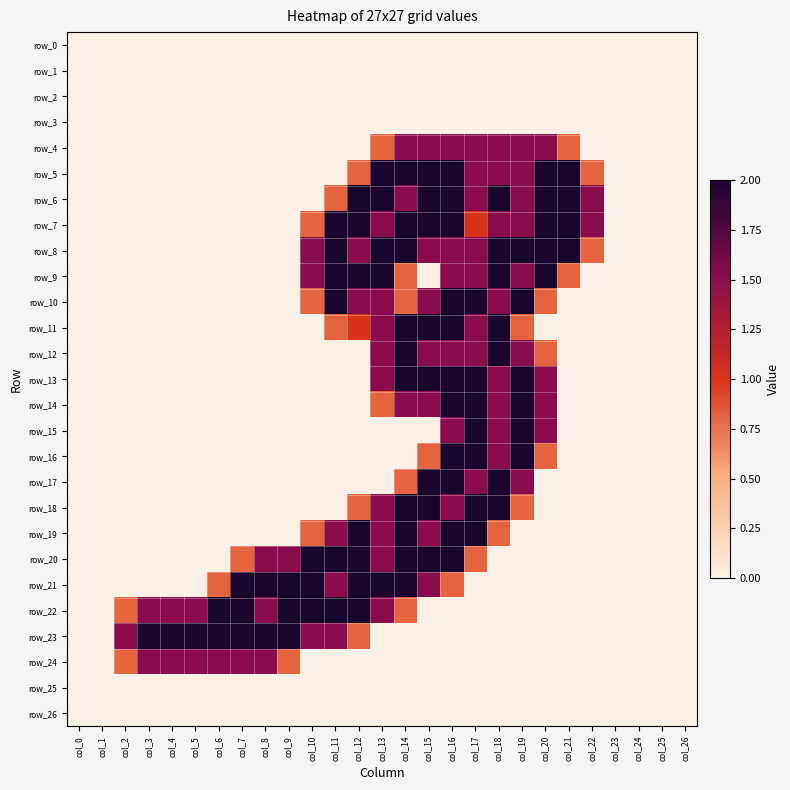

What is the highest value of the row_23 series?

2.0